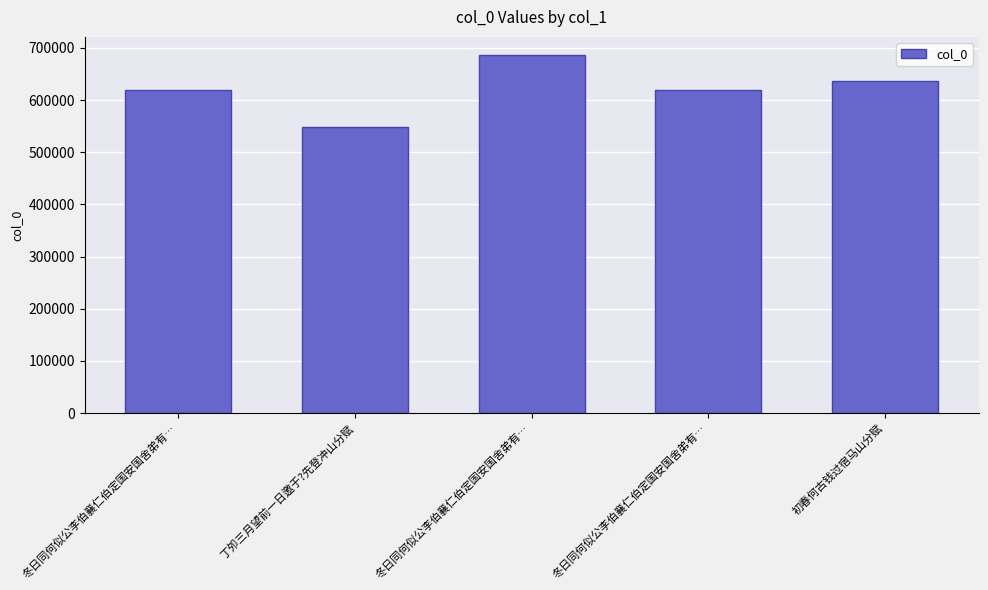

Which label corresponds to the largest value in the chart?

冬日同何似公李伯襄仁伯定国安国舍弟有…